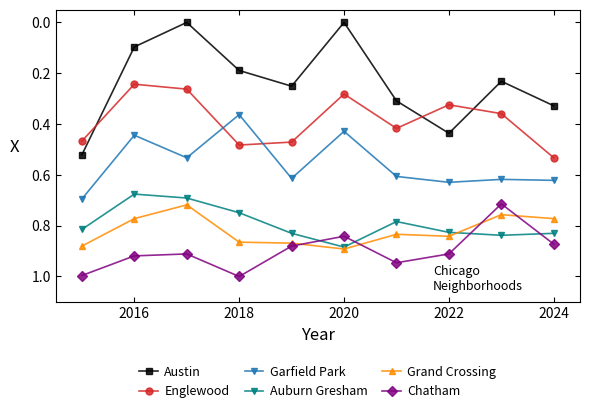

Which series has the largest total across all categories?

Chatham